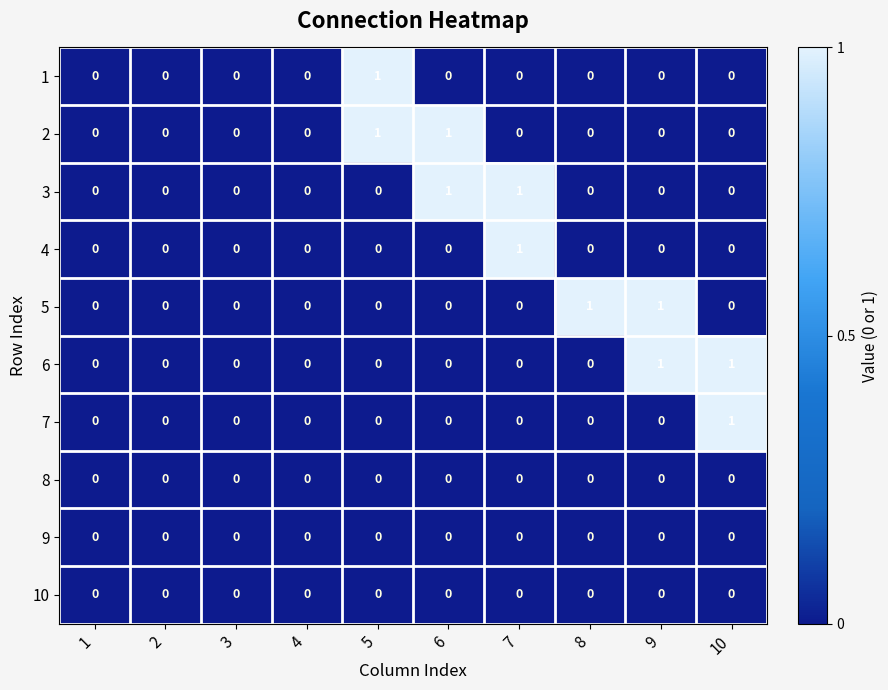

At which label does 4 reach its peak?

7